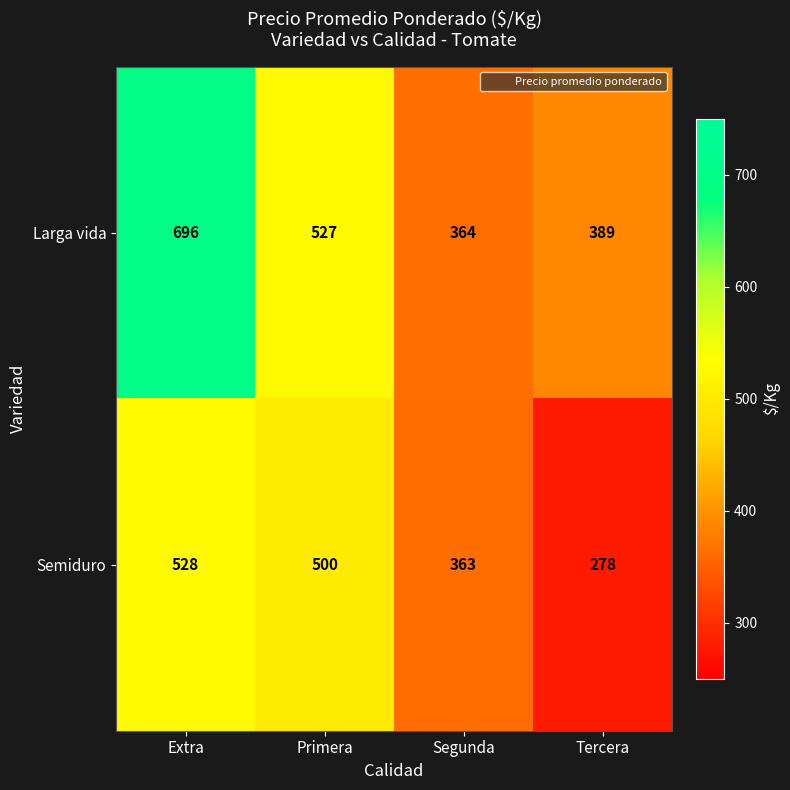

What is the average value of the Semiduro series?

417